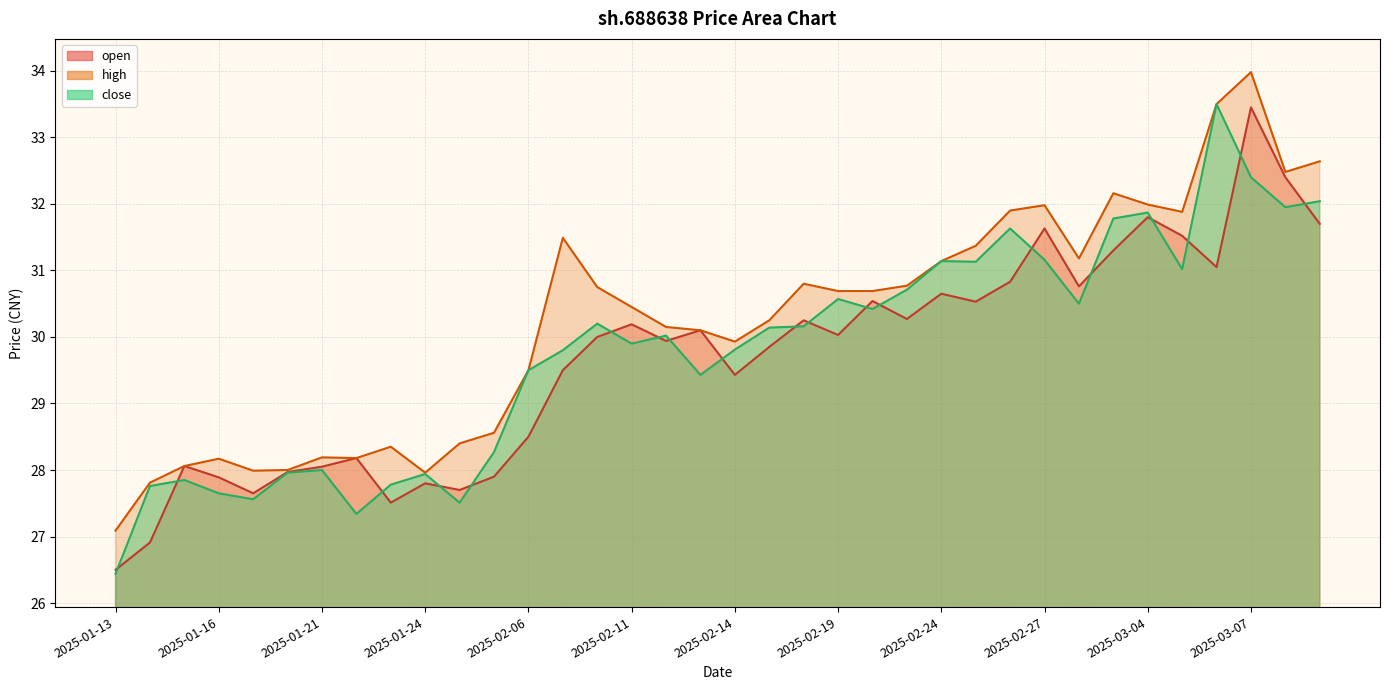

True or false: close has more than 1 interior local peaks.

True